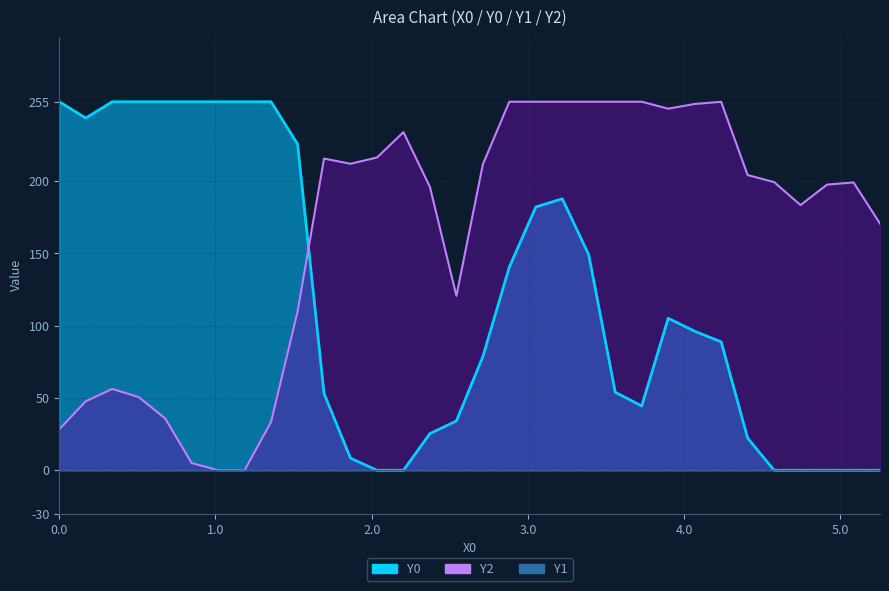

True or false: Y2 line and Y1 line cross at least once.

False